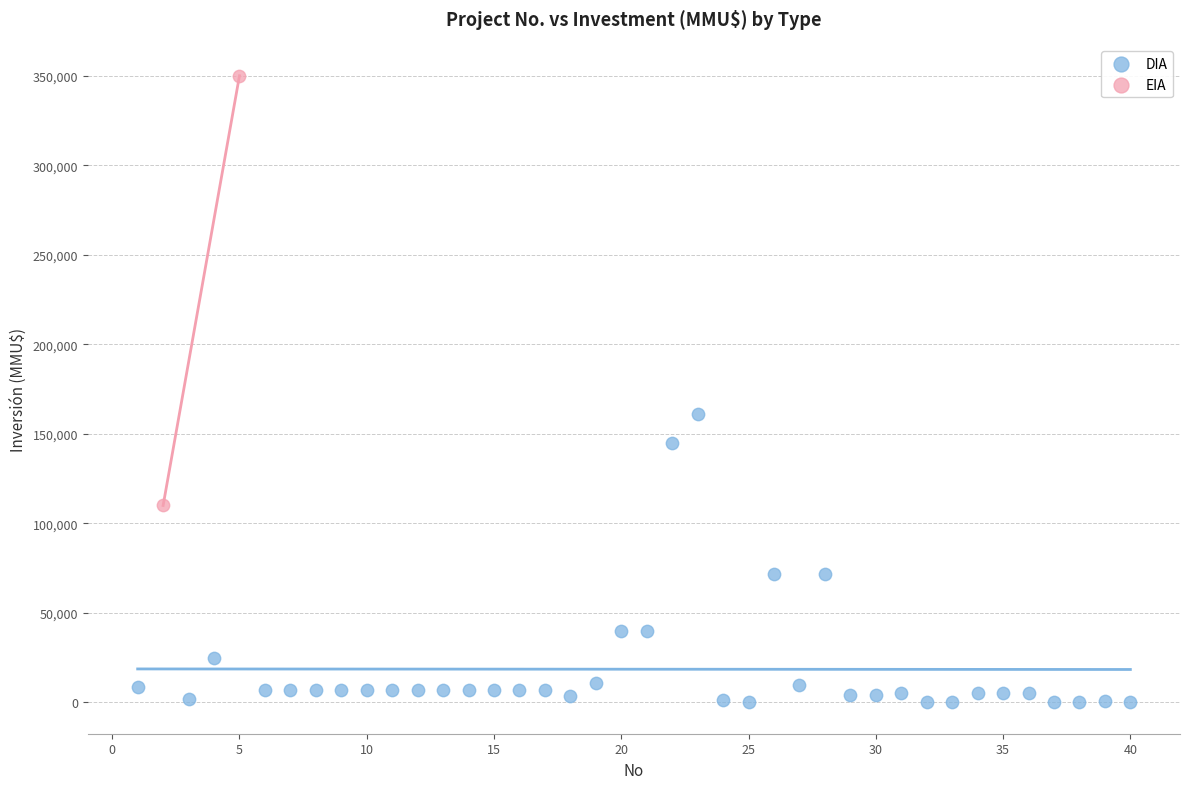

What are all the series names shown in the legend?

DIA, EIA